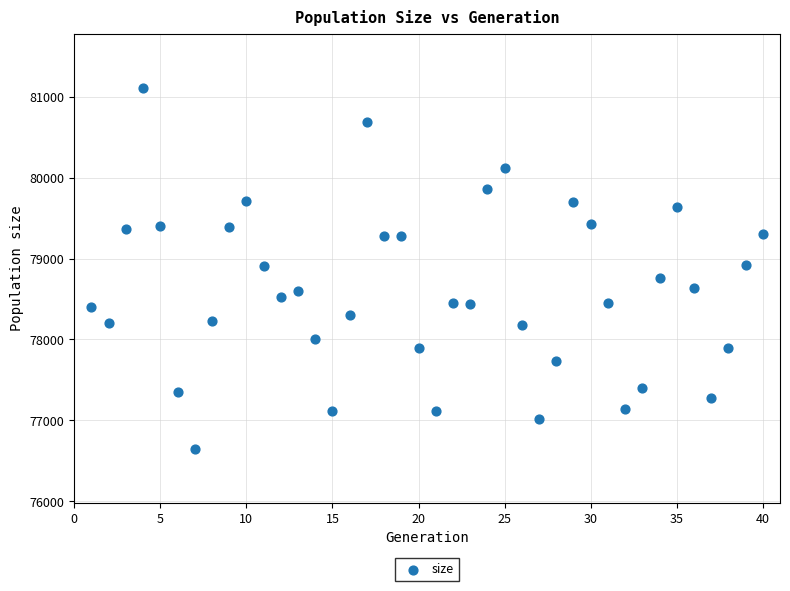

What is the range of Y values (max minus min)?

4457